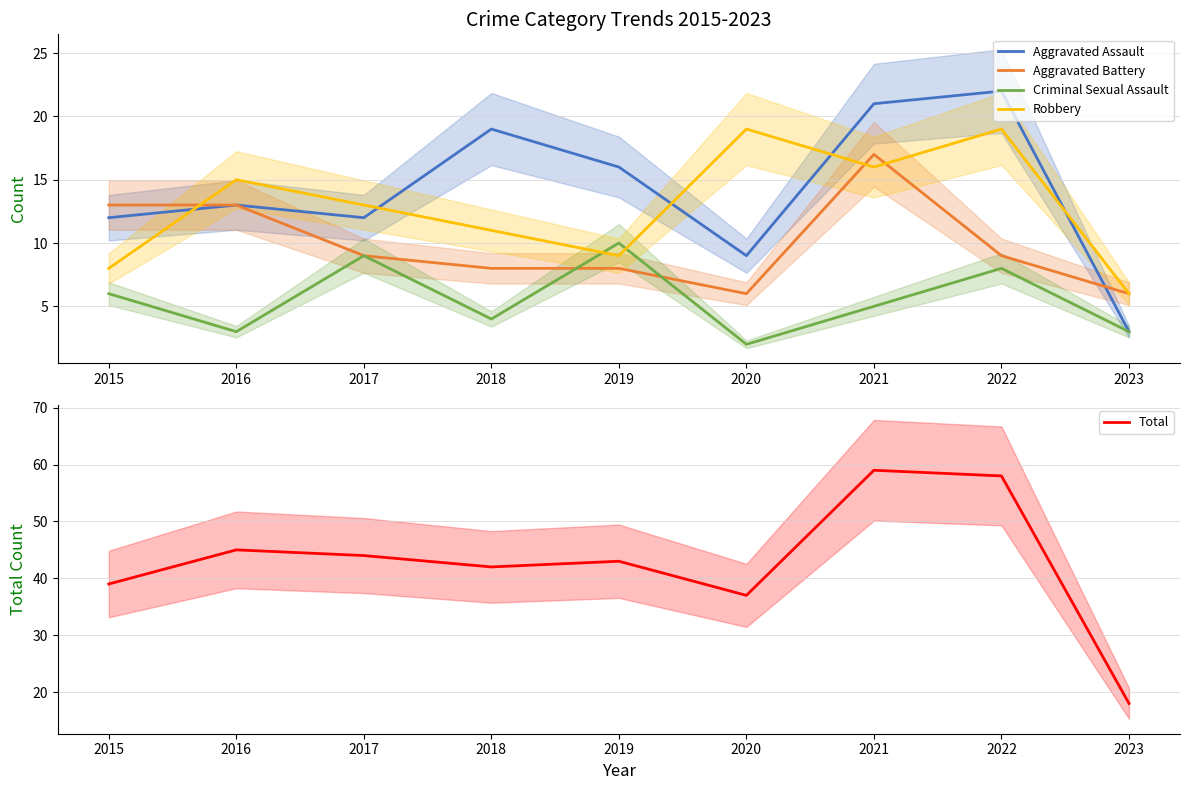

At which label does Robbery reach its minimum?

2023